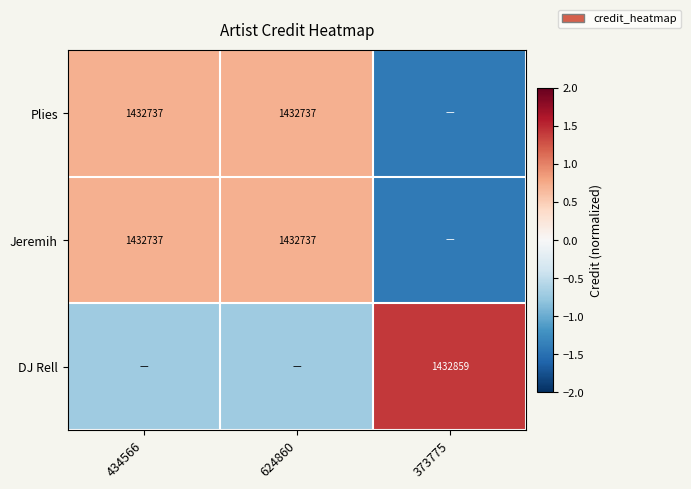

Which series has the widest spread of values?

Plies